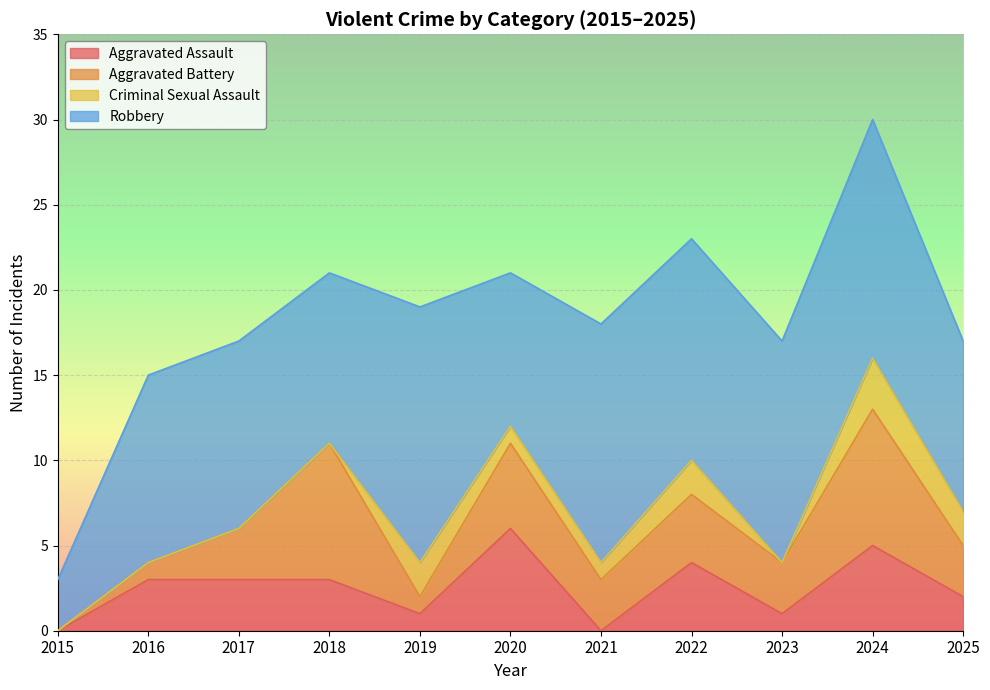

How many interior local peaks does the Aggravated Assault series have?

3